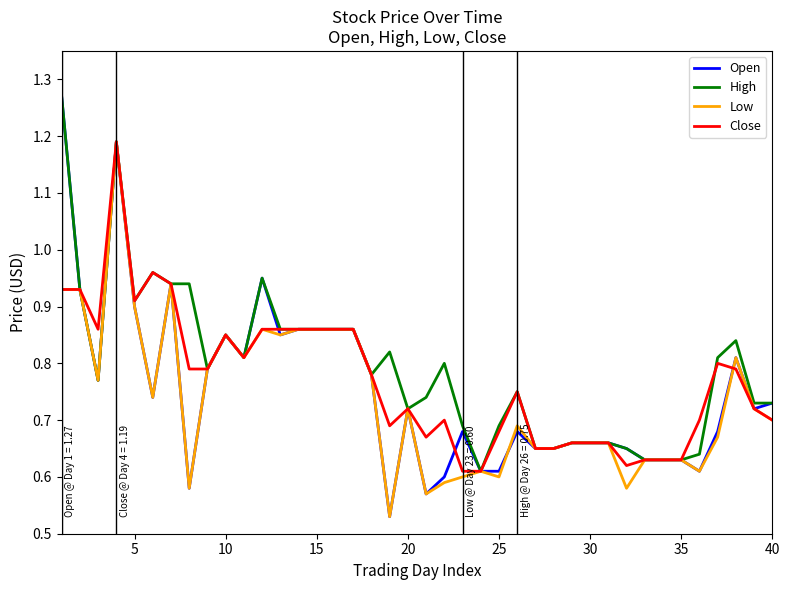

What is the difference between the second highest and second lowest values in the Open series?

0.6